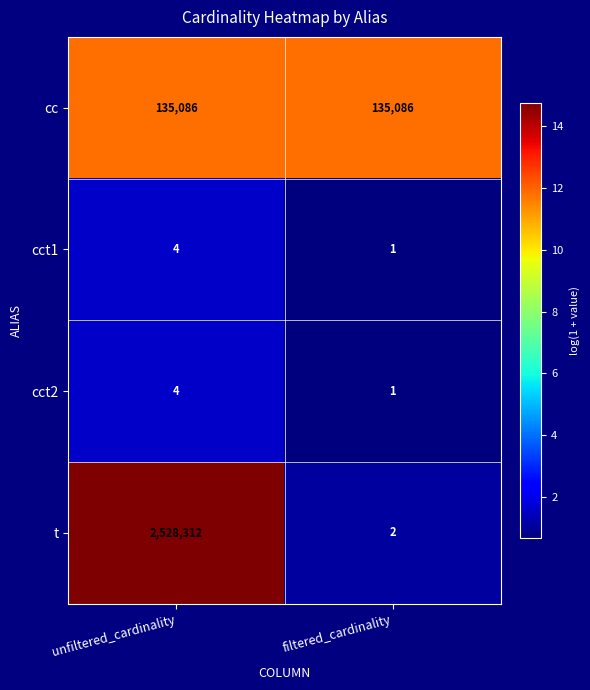

Rank the categories by cct2 value from lowest to highest.

filtered_cardinality, unfiltered_cardinality